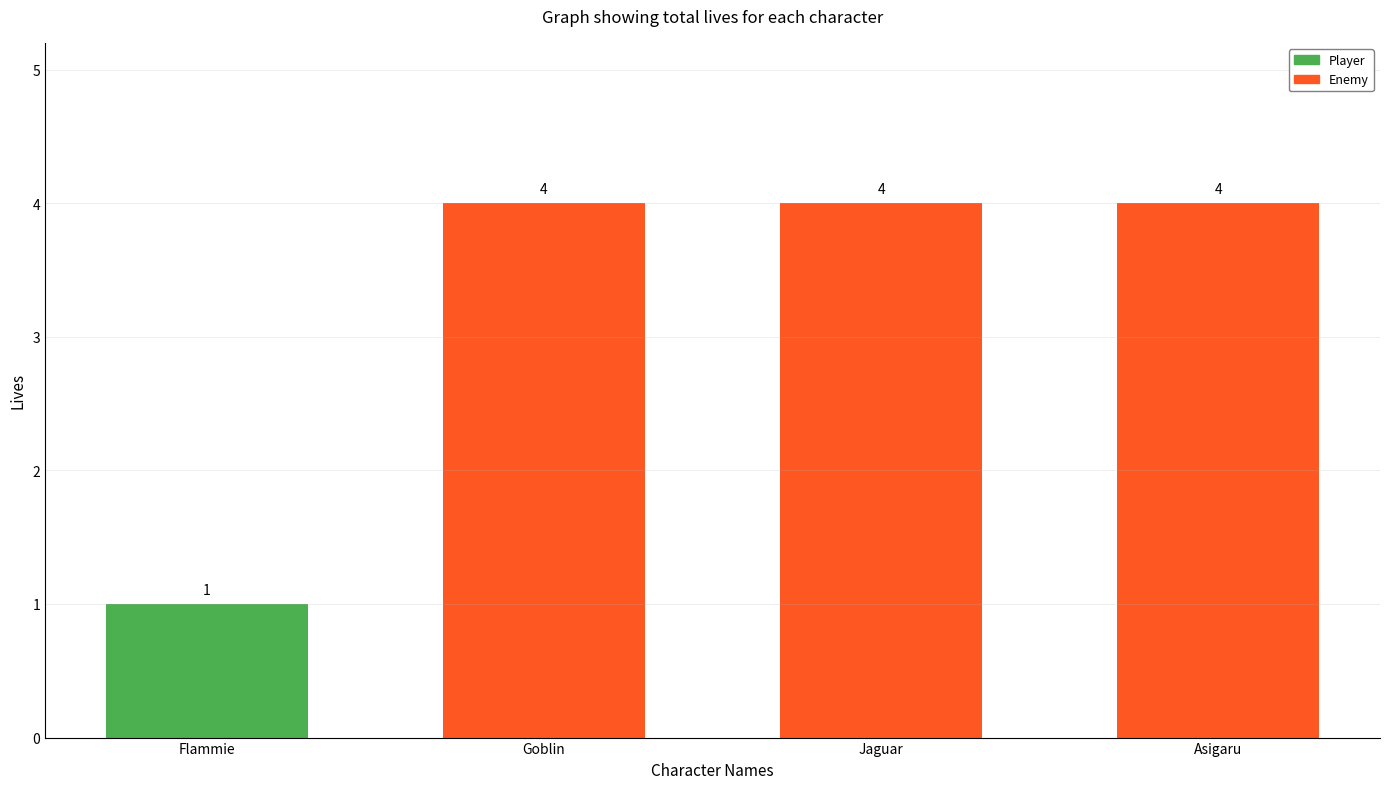

At which category does the chart reach its minimum across all series?

Flammie